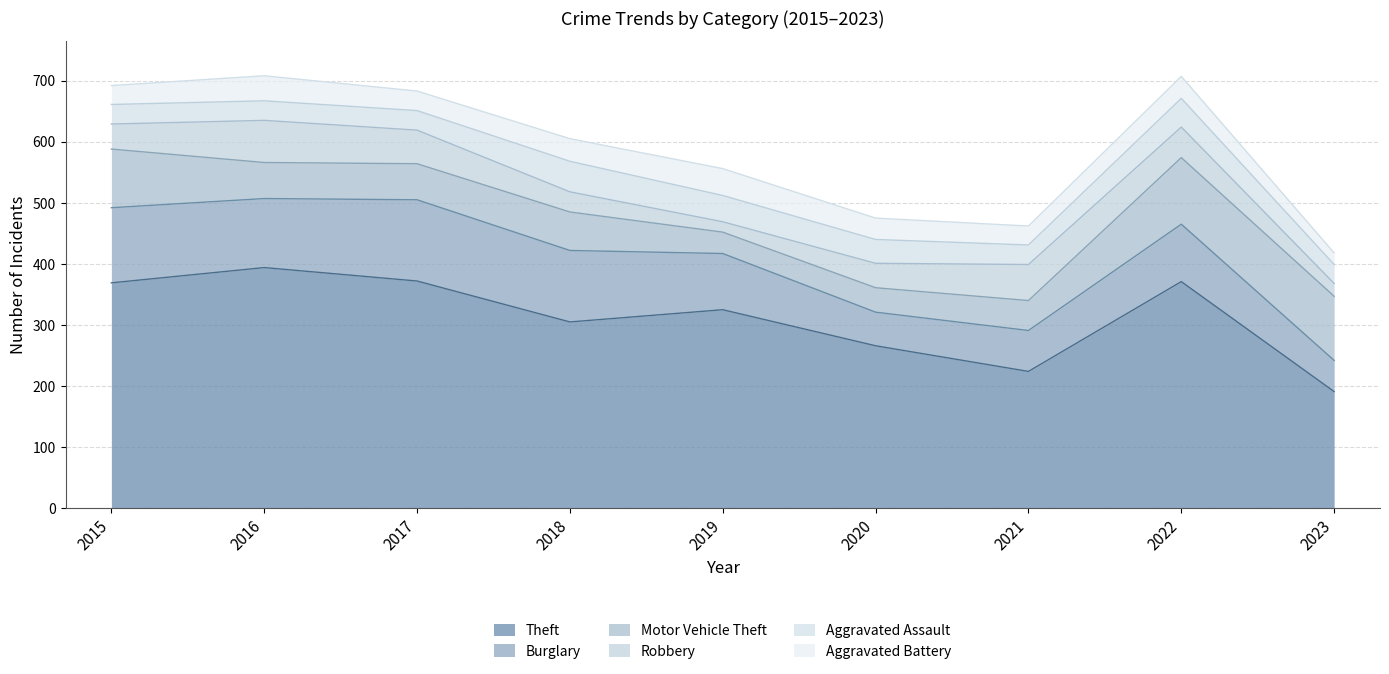

What is the difference between the second highest and minimum values in the Theft series?

181